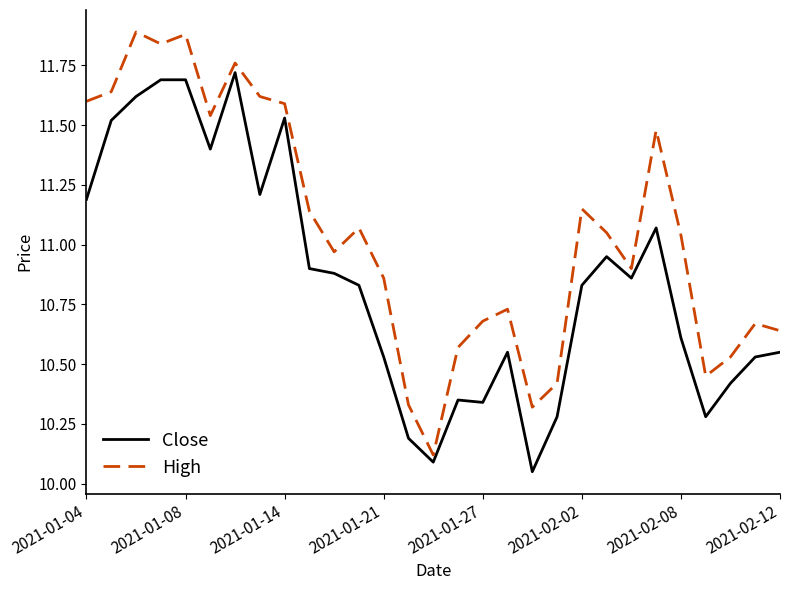

What is the greatest value displayed?

11.9